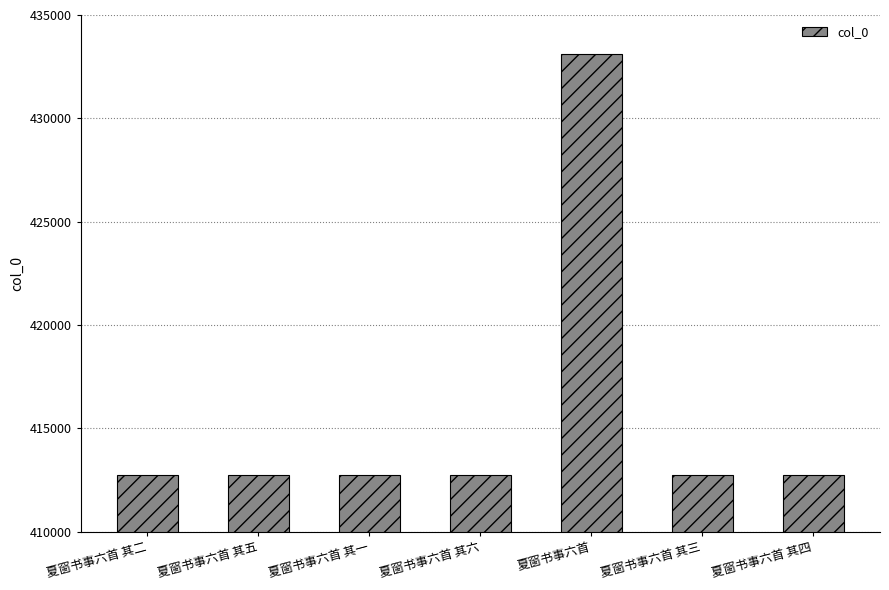

What position from the left is 夏窗书事六首?

5